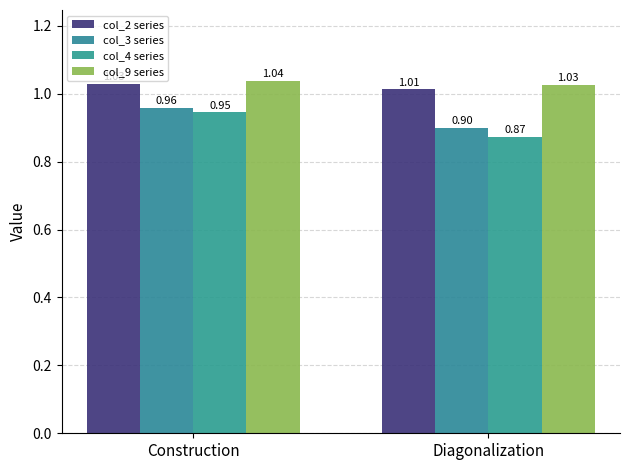

What is the difference between the col_3 series values at Diagonalization and Construction?

0.1